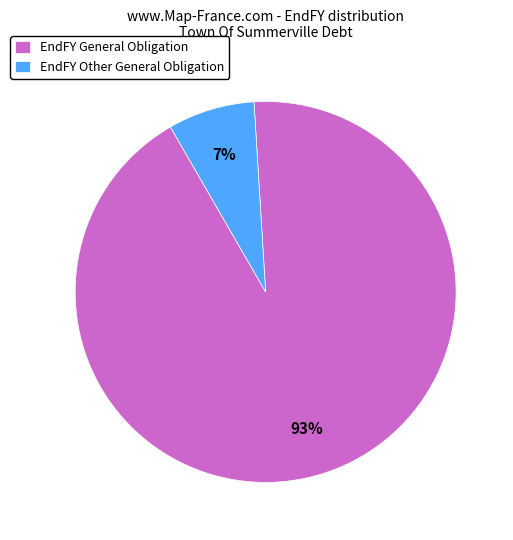

To the nearest percent, what is the average slice percentage?

50%